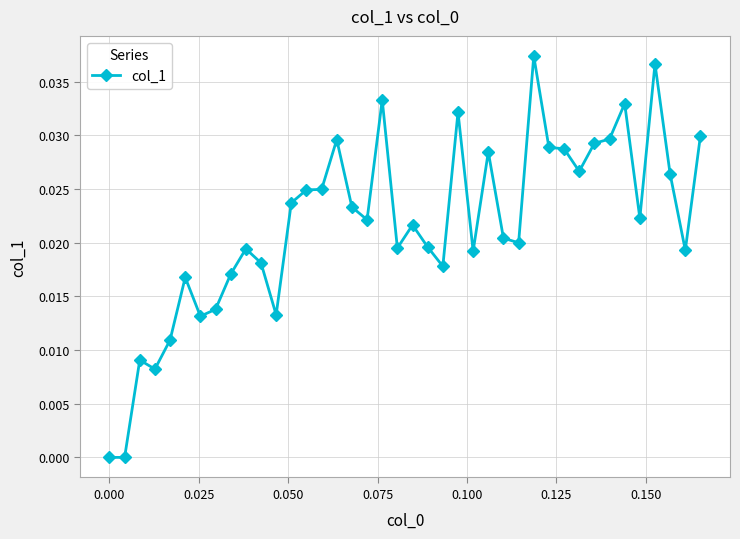

True or false: there are more than 1 points higher than both neighbors.

True